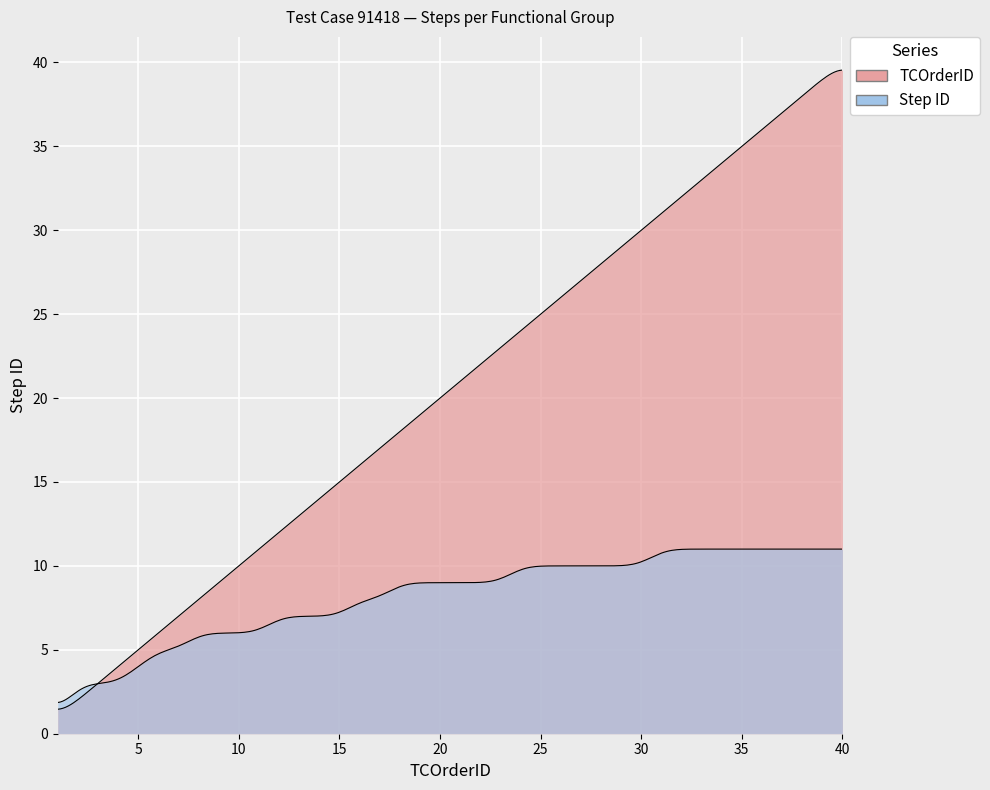

At how many categories does at least one series exceed 38?

2